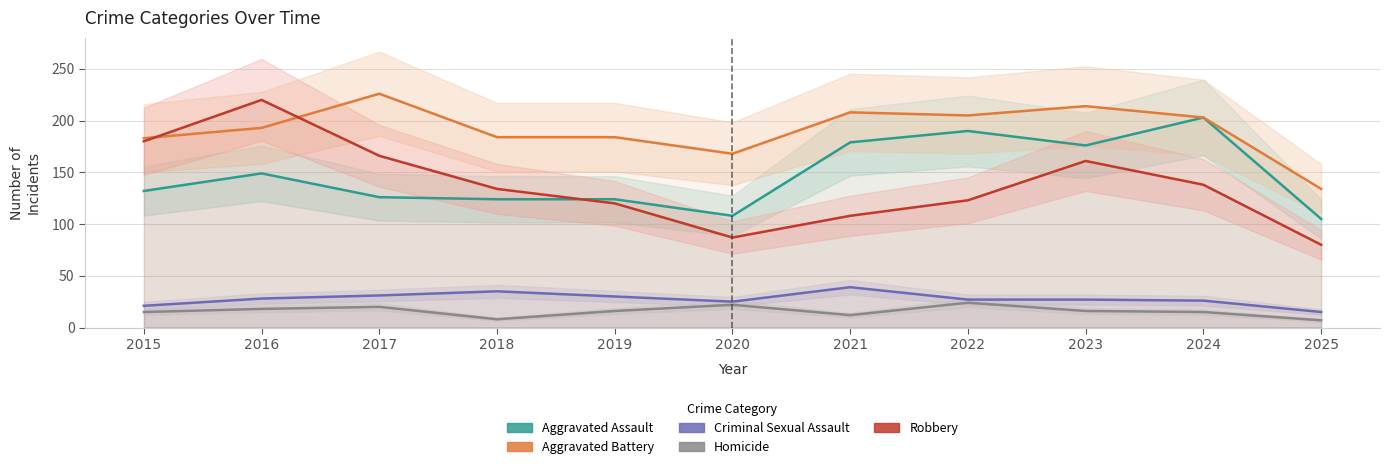

Between 2022 and 2019, which is larger?

2022